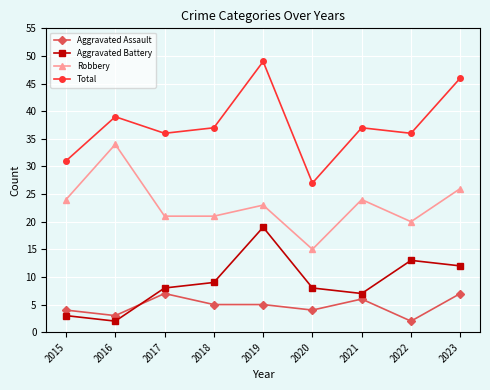

Which series has the largest total across all categories?

Total